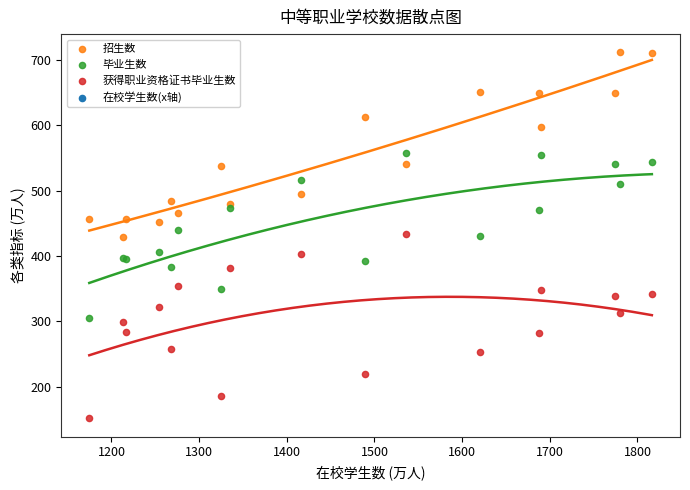

Which series reaches the minimum Y coordinate?

获得职业资格证书毕业生数